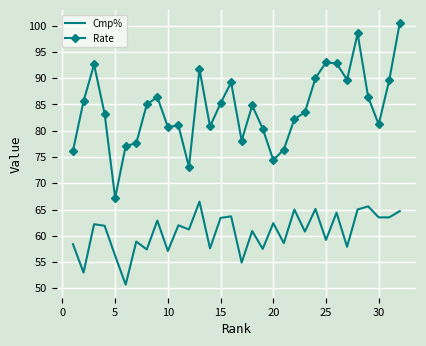

What is the minimum value shown in the chart?

50.7